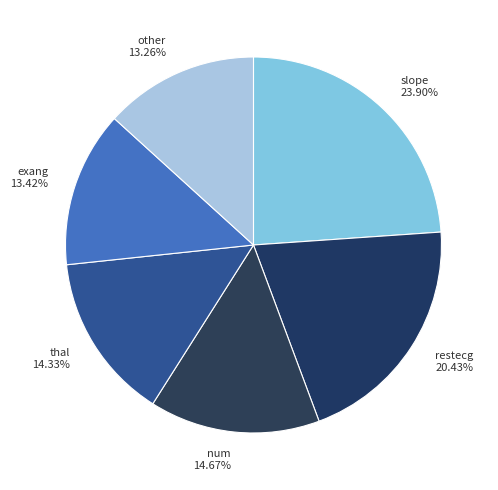

How many segments does this pie chart have?

6